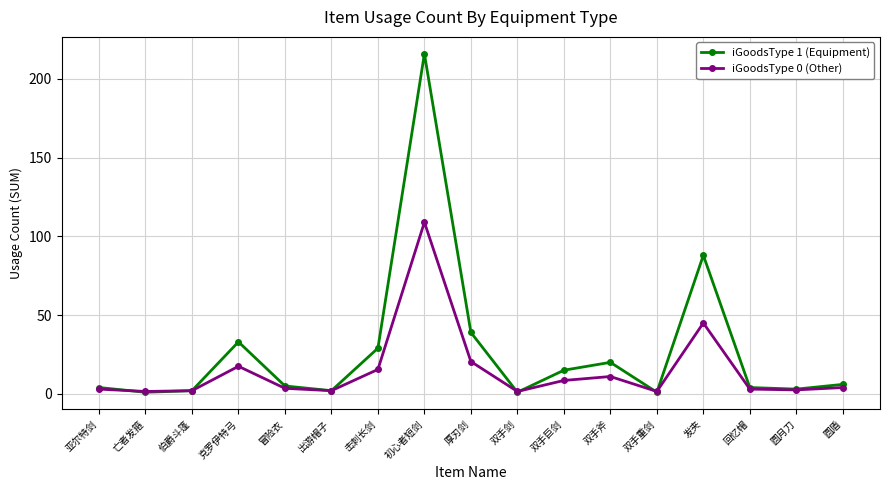

The value of iGoodsType 0 (Other) at 双手巨剑 is 8.5. True or false?

True